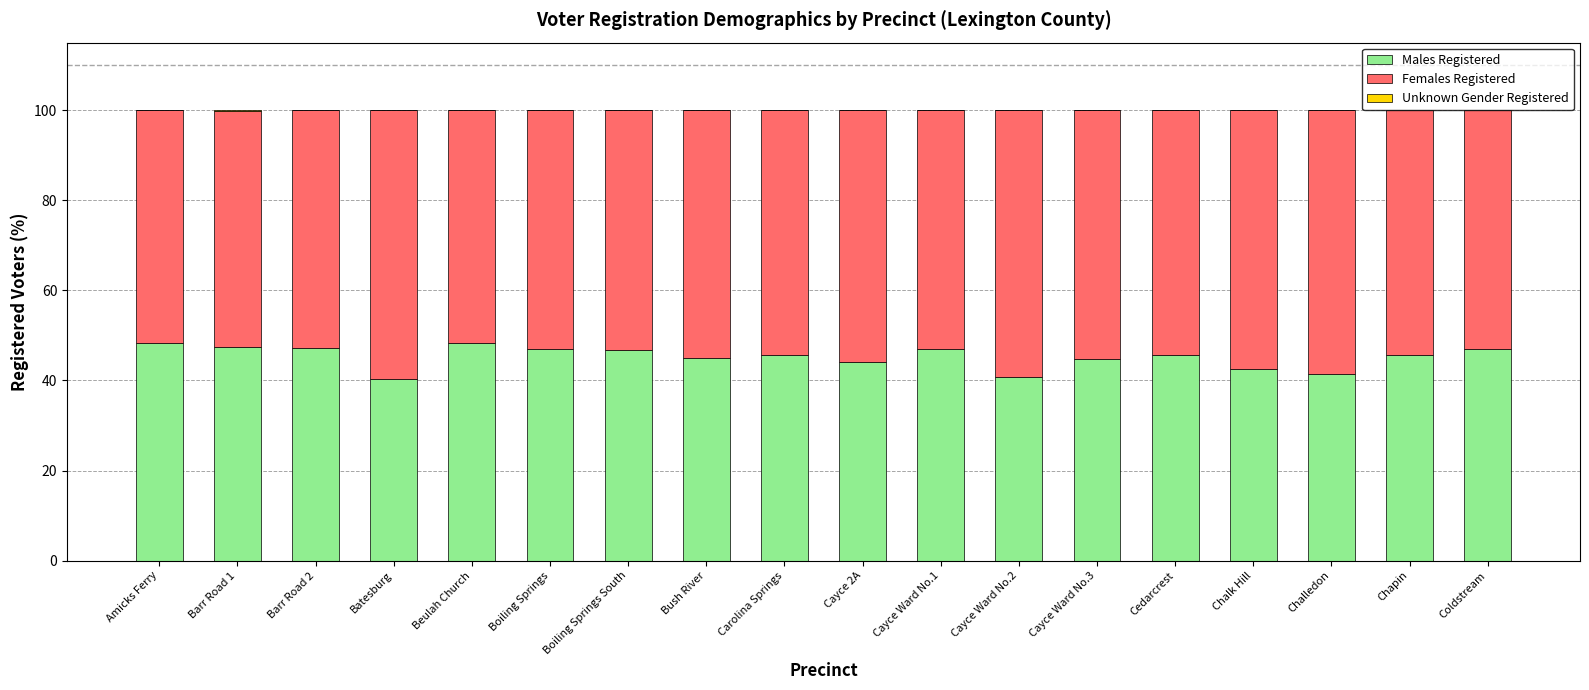

The value of Males Registered at Cayce Ward No.2 is 40.7. True or false?

True